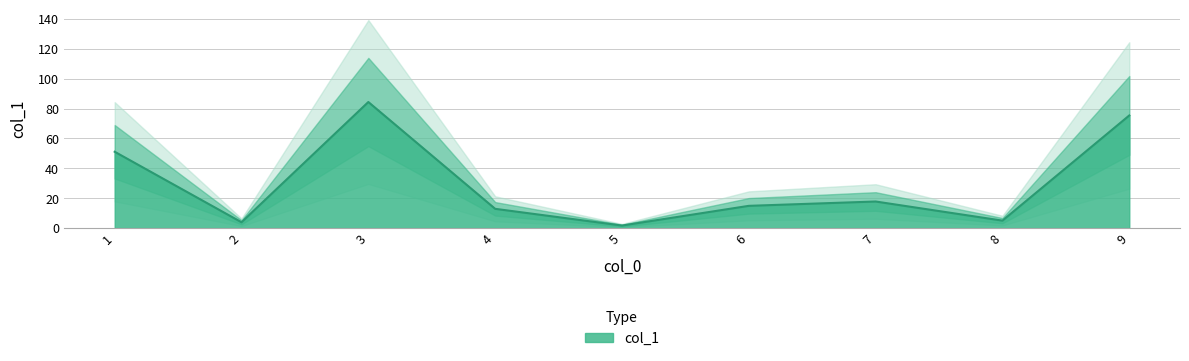

List the labels in order of value, smallest first.

5, 2, 8, 4, 6, 7, 1, 9, 3